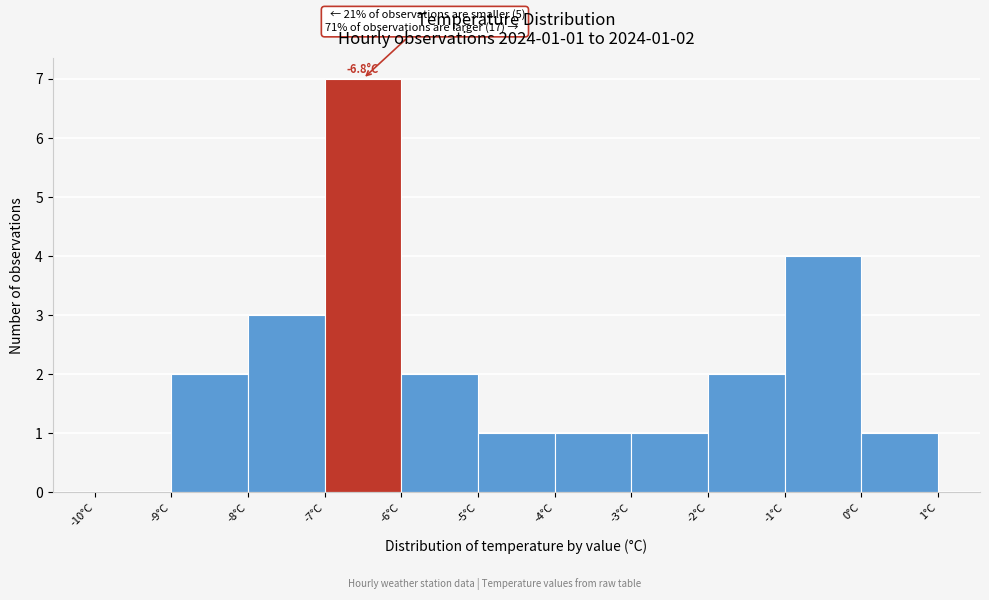

Which range on the x-axis has the tallest bar?

-7 to -6